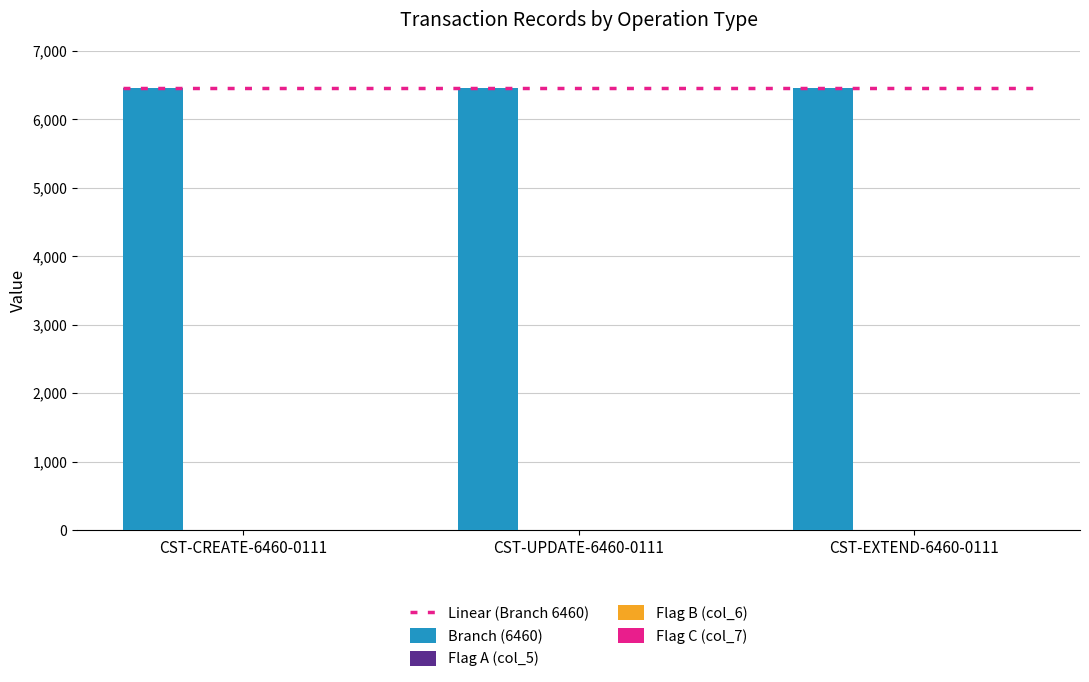

The value of Branch (6460) at CST-EXTEND-6460-0111 is 4122. True or false?

False